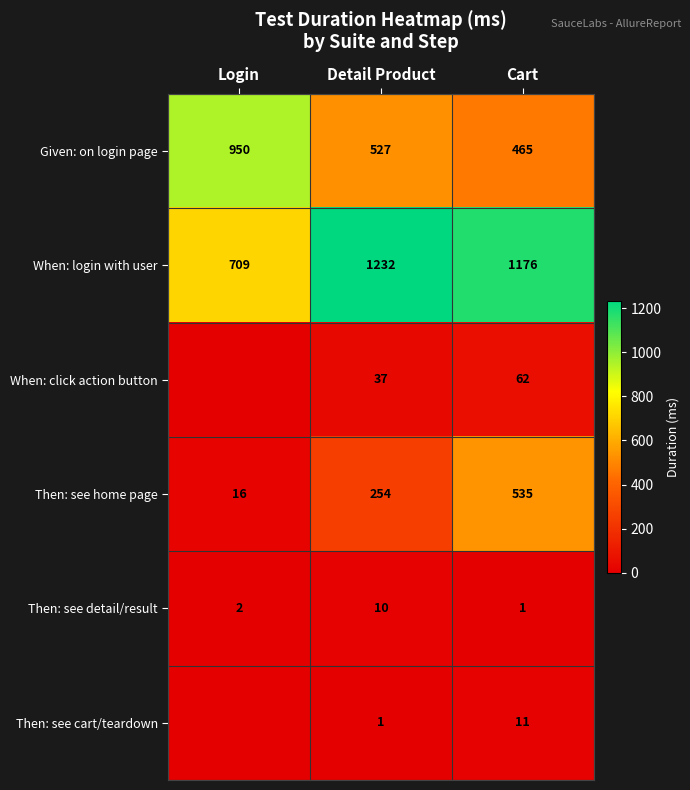

Is the value of Given: on login page at Login greater than the value of When: login with user at Detail Product?

No